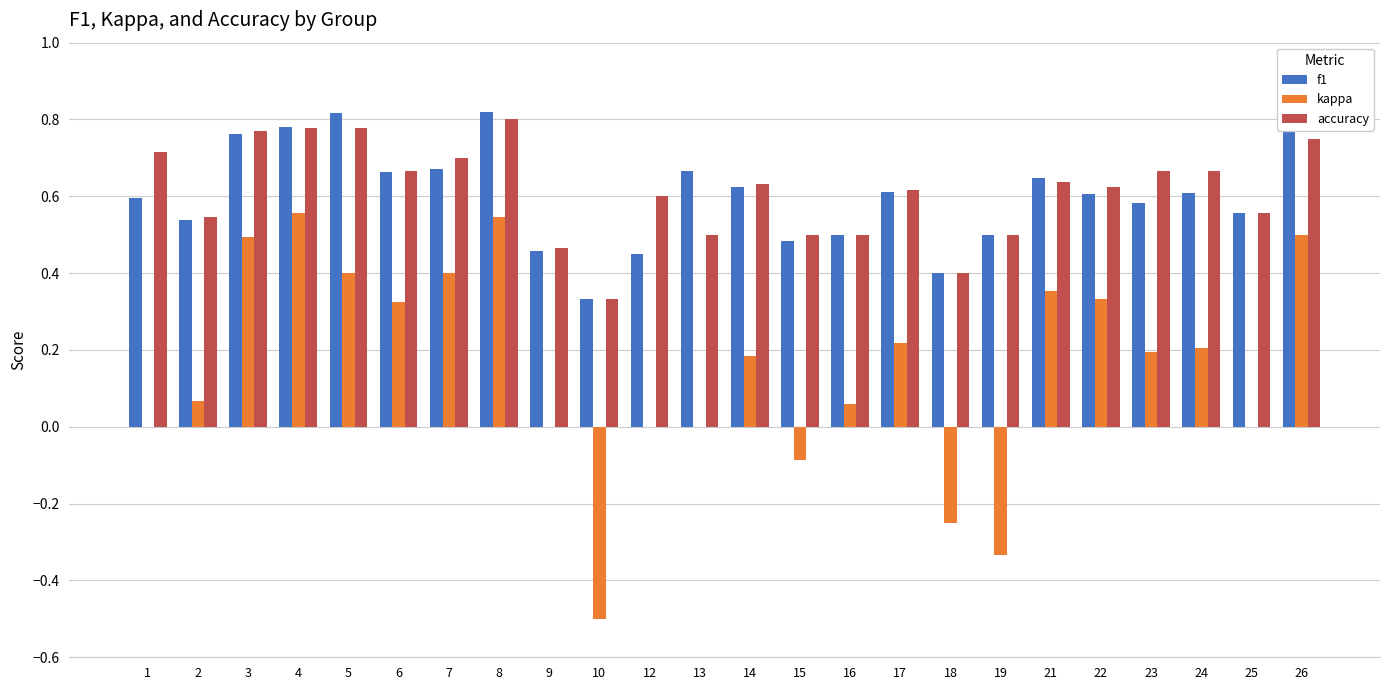

Between 16 and 18, which series saw the biggest shift?

kappa